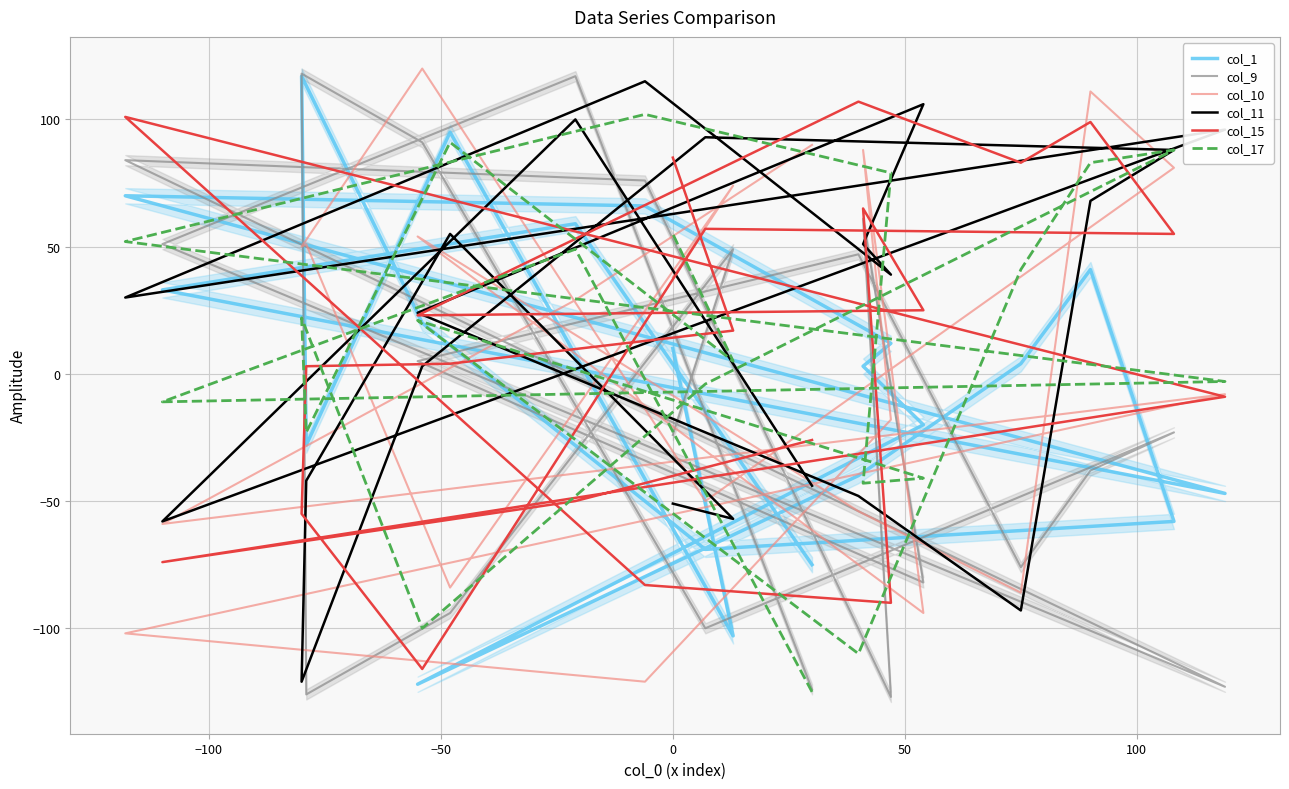

Rank the series by their maximum value, from highest to lowest.

col_10, col_9, col_1, col_11, col_15, col_17